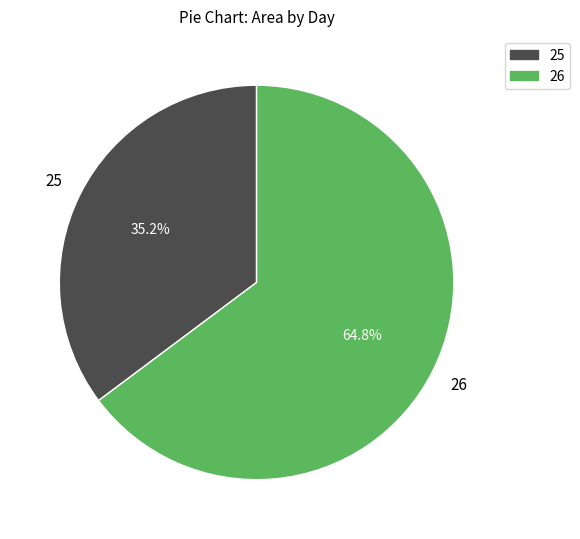

Is there a majority slice in this chart?

Yes